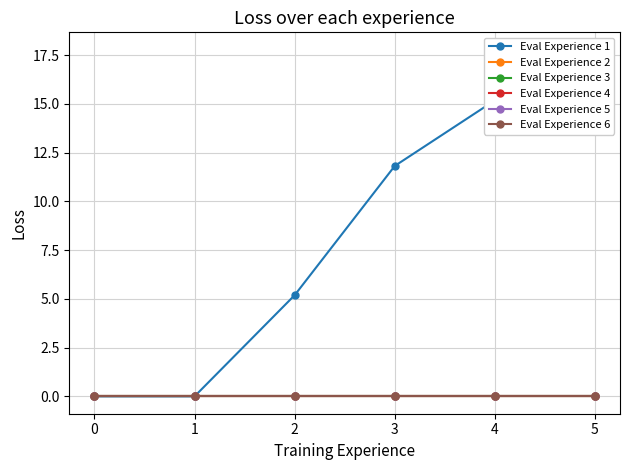

True or false: Eval Experience 4 and Eval Experience 3 cross at least once.

False